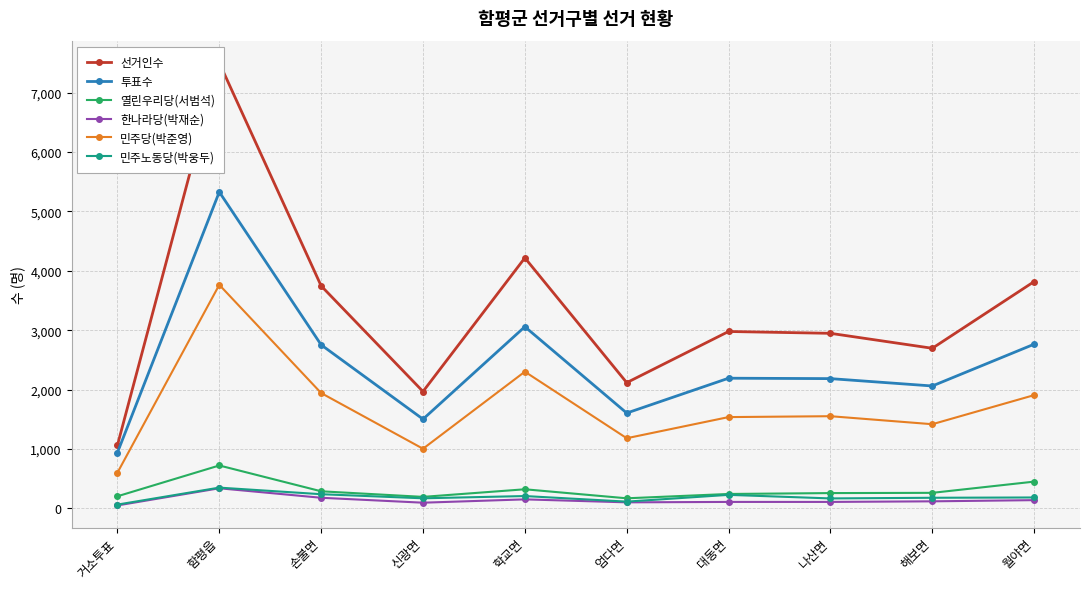

True or false: 선거인수 and 투표수 intersect in this chart.

False